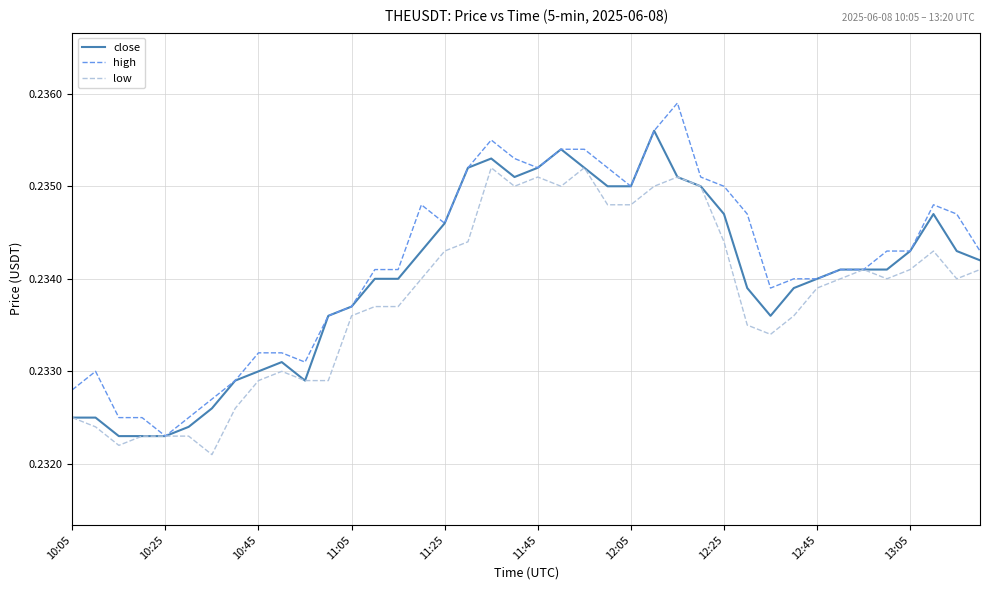

Rank the series by their maximum value, from highest to lowest.

high, close, low